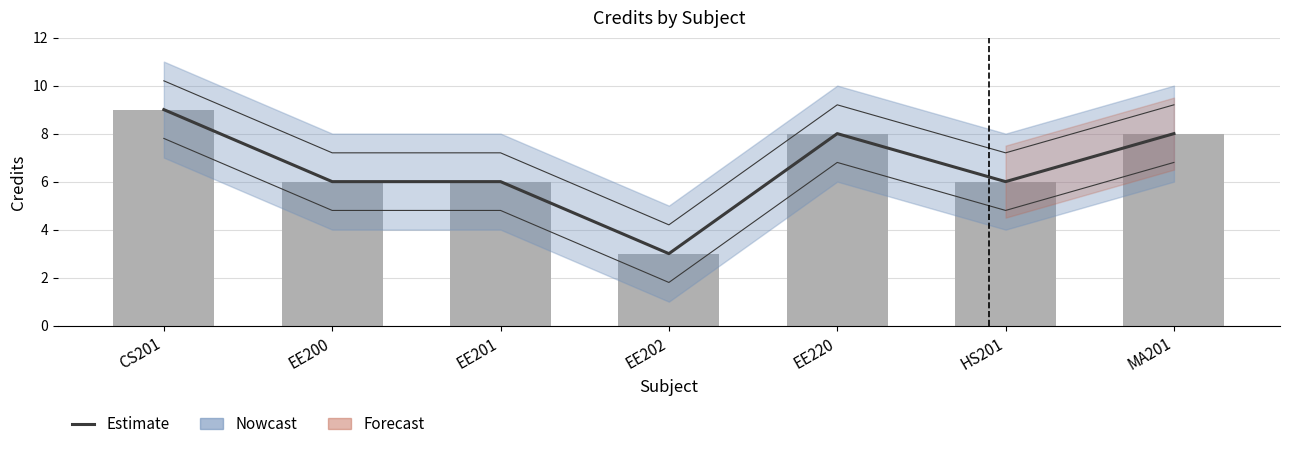

What is the value of the 5th bar from the left?

8